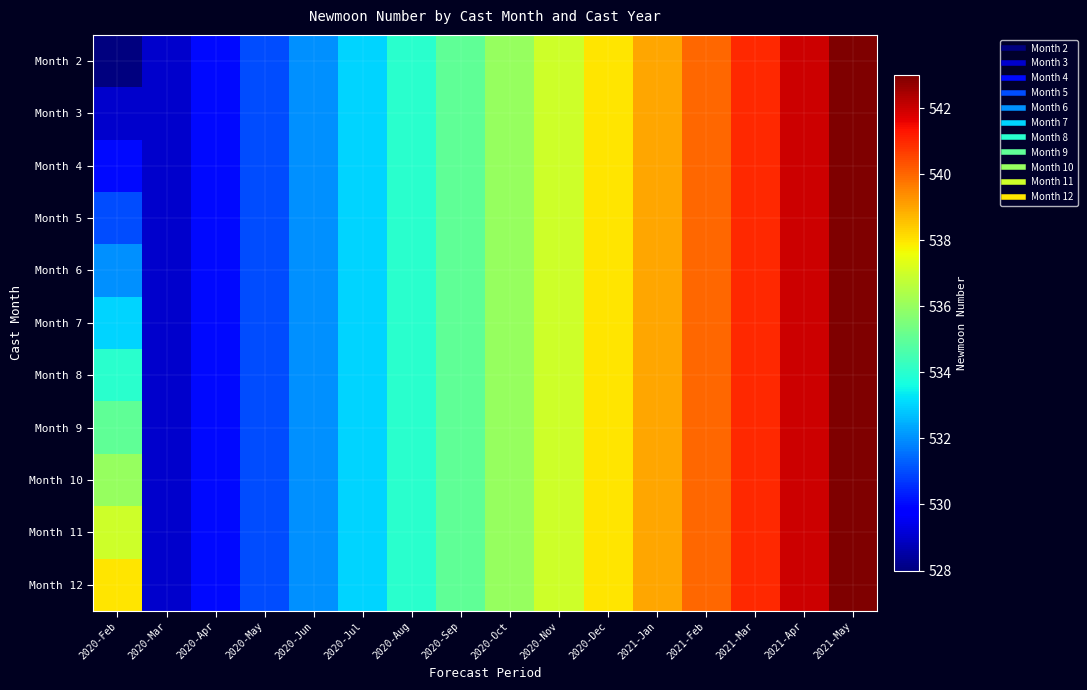

Rank the series by their maximum value, from highest to lowest.

Month 2, Month 3, Month 4, Month 5, Month 6, Month 7, Month 8, Month 9, Month 10, Month 11, Month 12